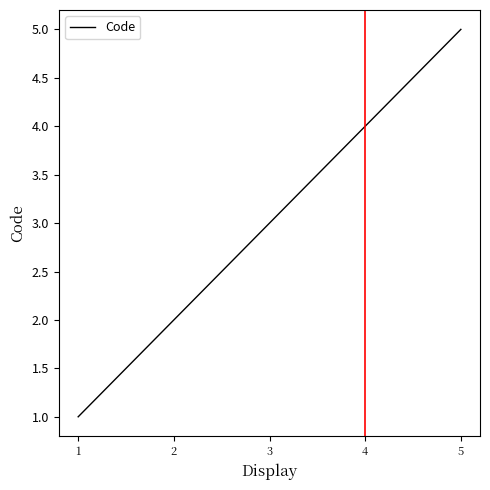

List the labels in order of value, smallest first.

1, 2, 3, 4, 5